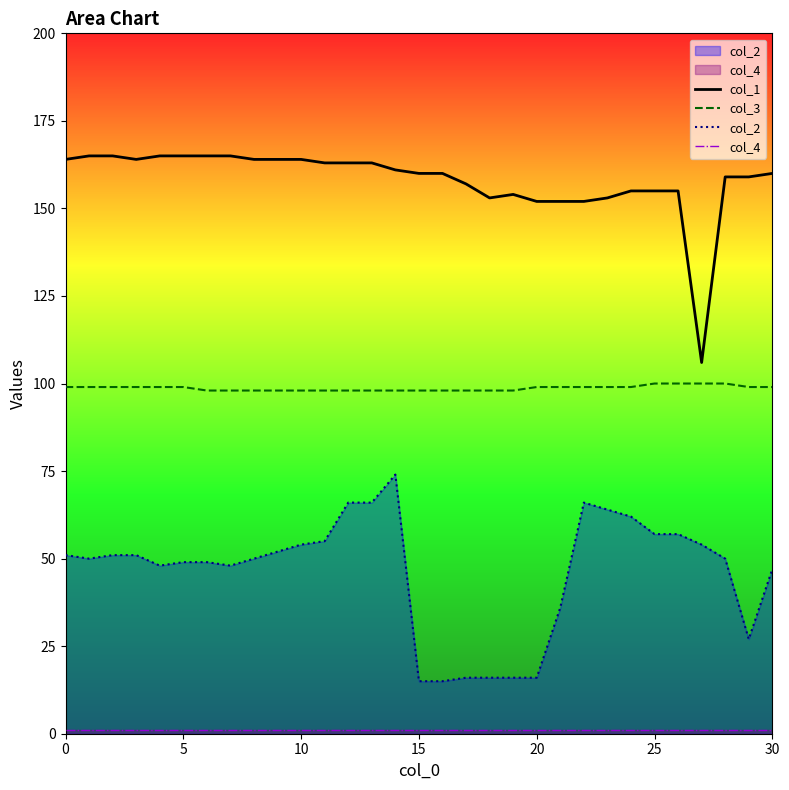

How many data points in col_3 are less than 99?

14